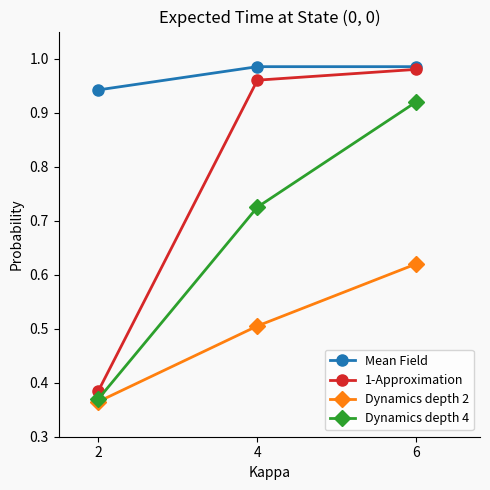

What are all the series names shown in the legend?

Mean Field, 1-Approximation, Dynamics depth 2, Dynamics depth 4